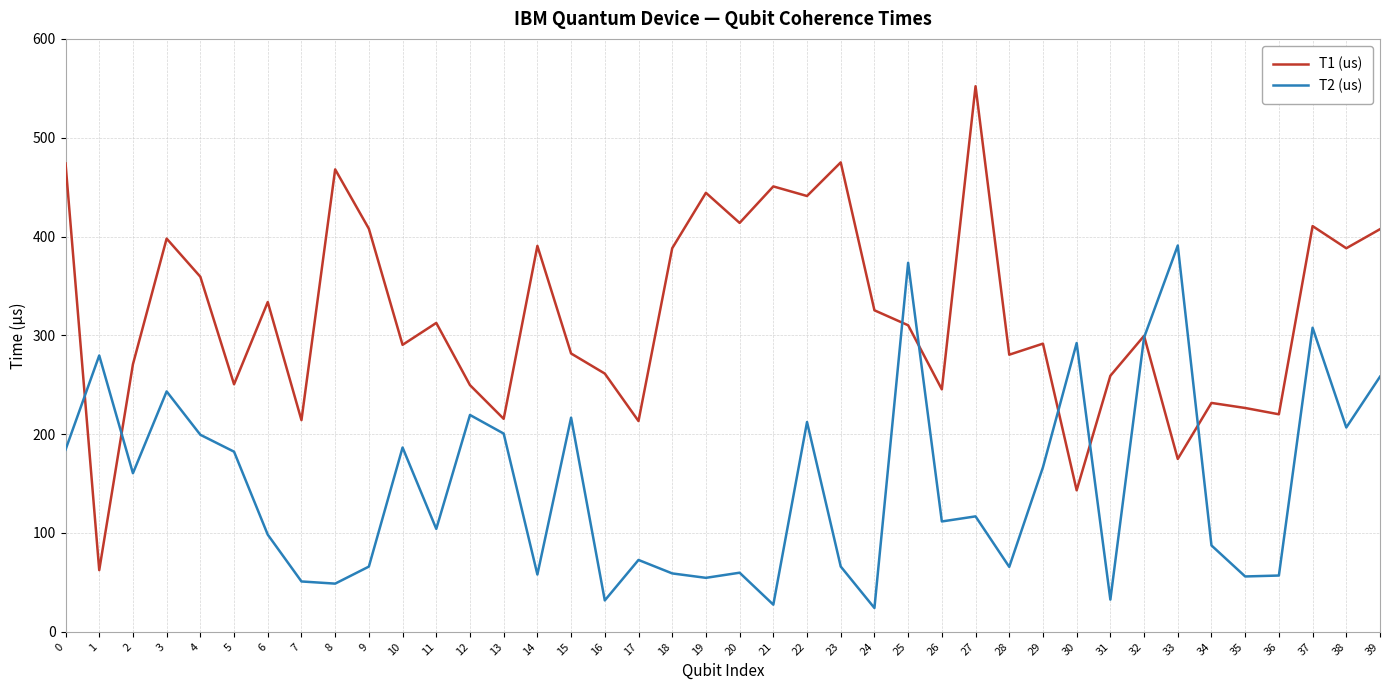

The T2 (us) series shows 14.6 at 36. True or false?

False